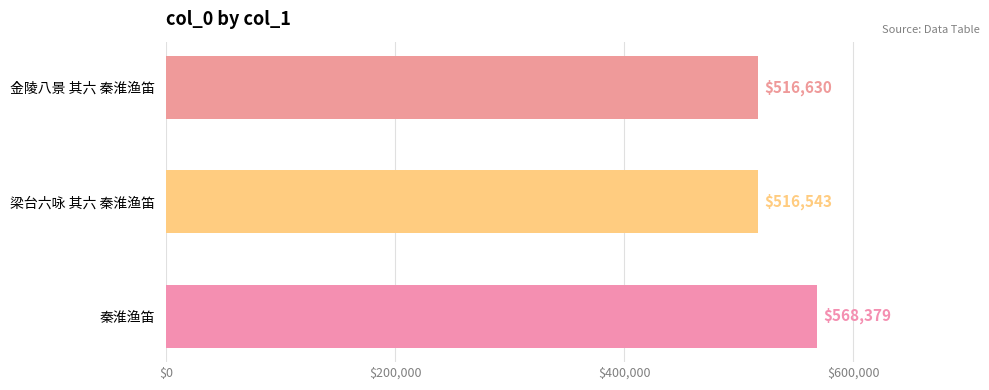

Count the number of categories in the chart.

3